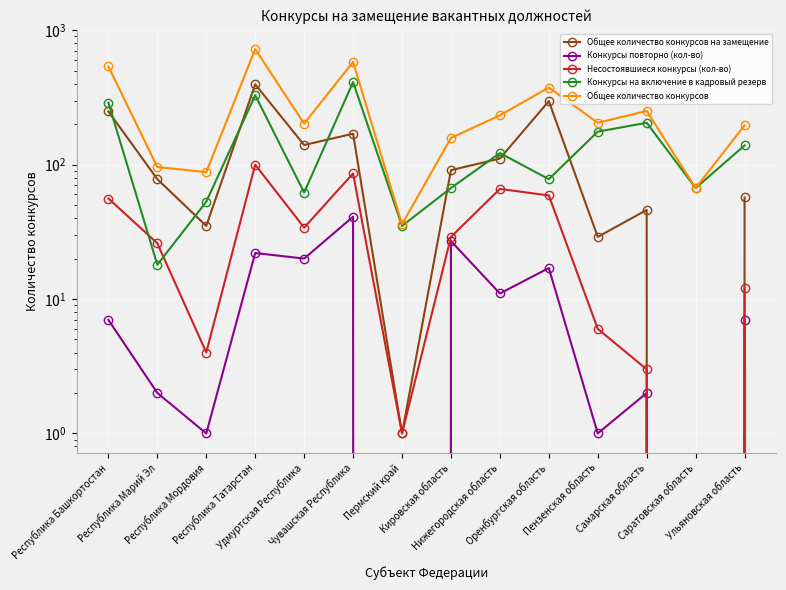

What is the label of the 9th point from the left?

Нижегородская область